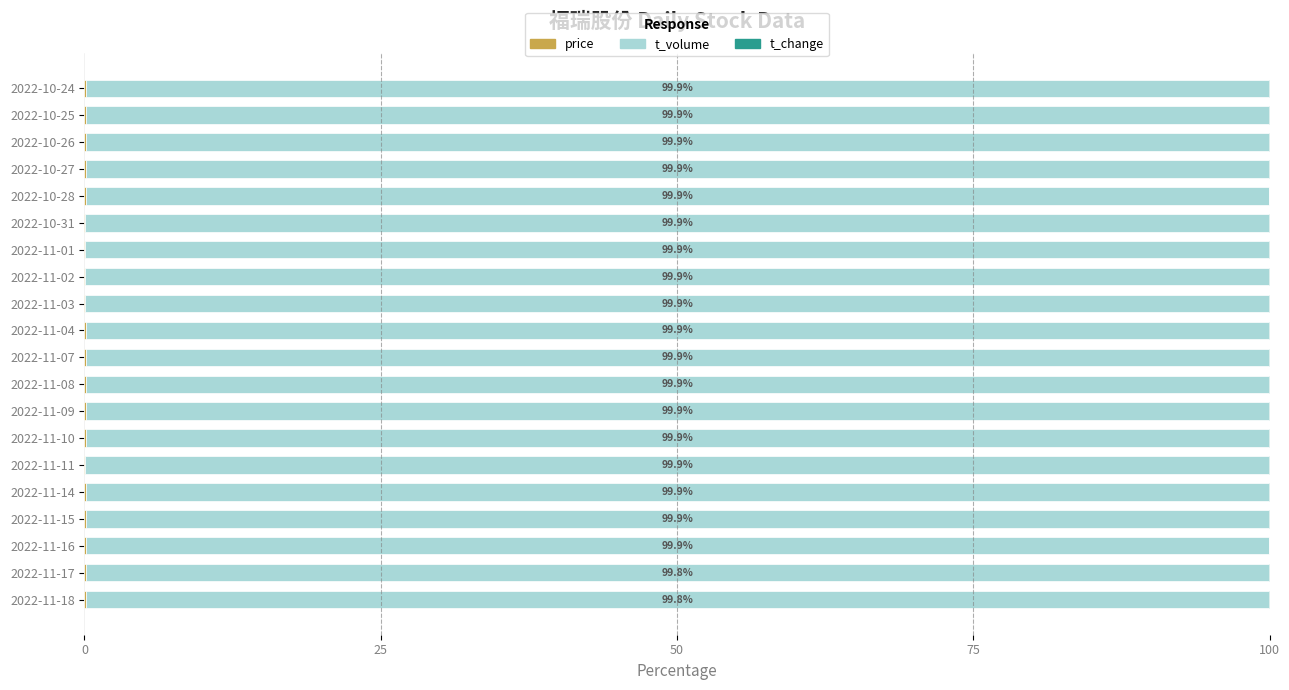

Reading left to right, transcribe all the data shown in this chart.

price: 0.1	0.2	0.1	0.1	0.1	0.1	0.1	0.1	0.1	0.1	0.1	0.1	0.0	0.0	0.0	0.1	0.1	0.1	0.1	0.1
t_volume: 99.8	99.8	99.9	99.9	99.9	99.9	99.9	99.9	99.9	99.9	99.9	99.9	99.9	99.9	99.9	99.9	99.9	99.9	99.9	99.9
t_change: 0.0	0.0	0.0	0.0	0.0	0.0	0.0	0.0	0.0	0.0	0.0	0.0	0.0	0.0	0.0	0.0	0.0	0.0	0.0	0.0